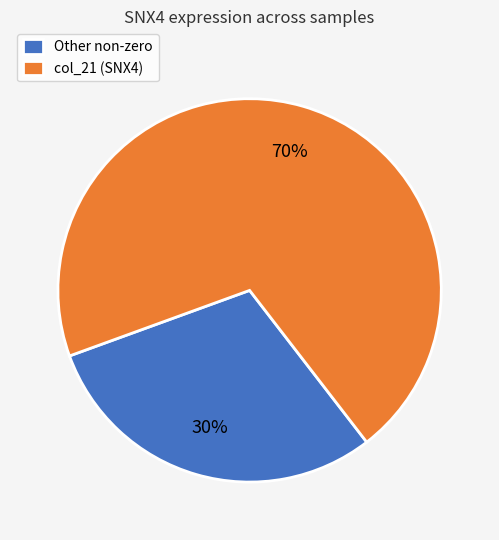

Is there any slice that represents more than half of the pie?

Yes